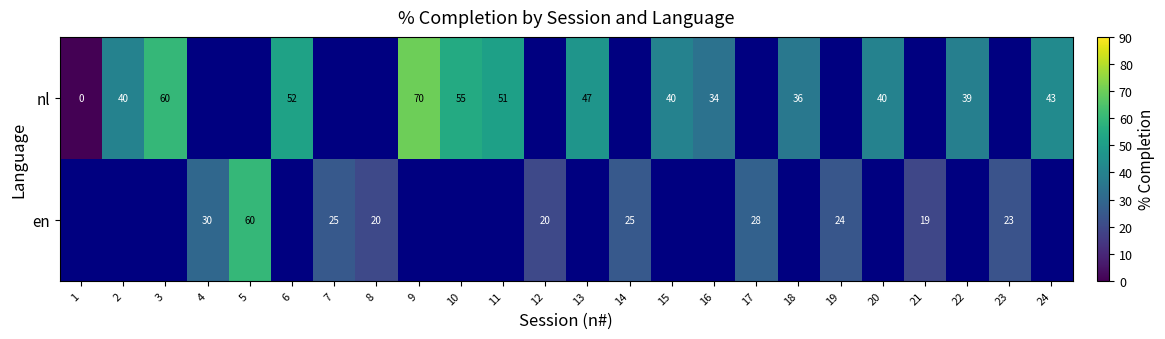

Is it true that nl equals 57.0 at 16?

False